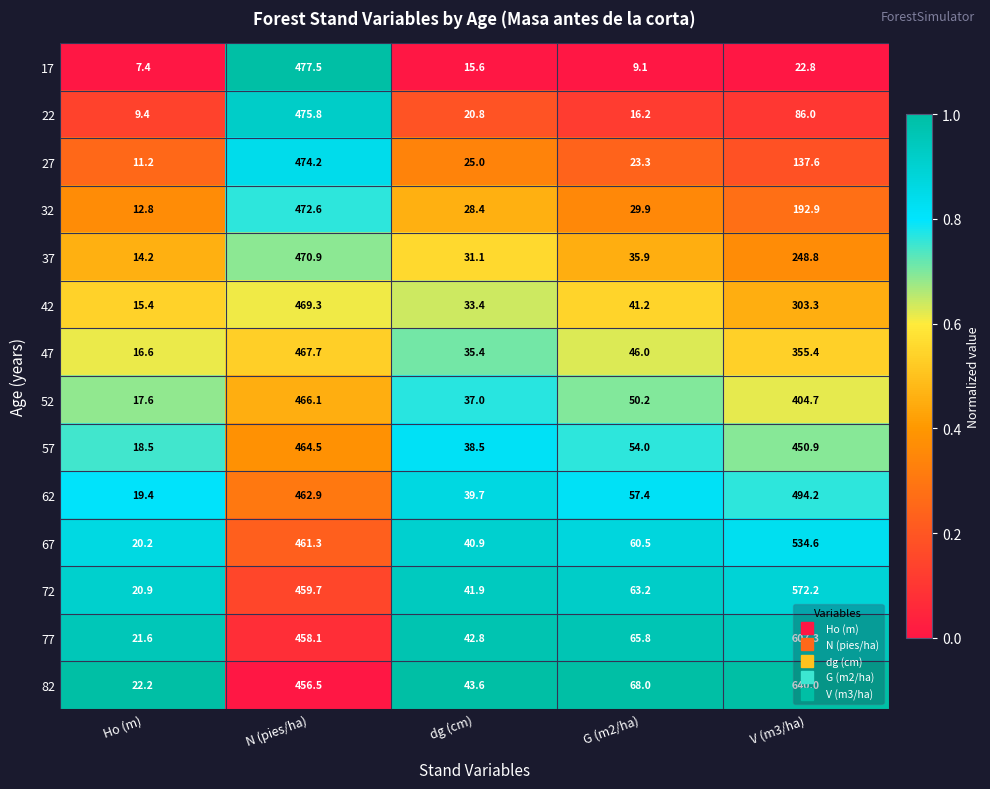

Which series has the largest total across all categories?

82